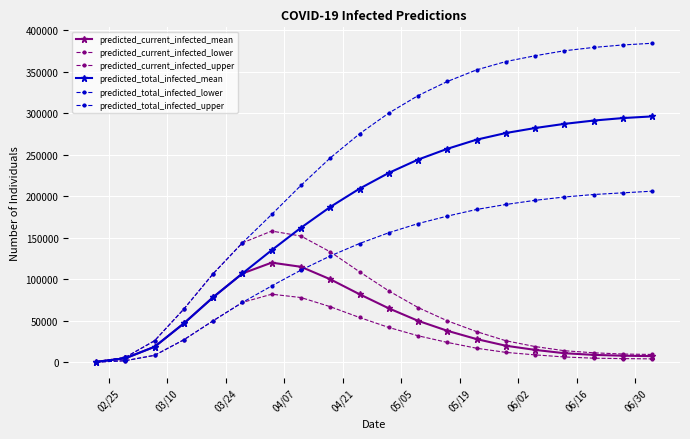

Reading right to left, what are all the values shown in this chart?

predicted_current_infected_mean: 7500	8000	9000	11000	15000	20000	28000	38000	50000	65000	82000	100000	115000	120000	106976	78390	46907	18762	4911	614
predicted_current_infected_lower: 4200	4500	5000	6500	9000	12000	17000	24000	32000	42000	54000	67000	78000	82000	72136	50053	27197	8476	2000	250
predicted_current_infected_upper: 9500	10000	11500	14000	19000	26000	37000	50000	66000	86000	109000	133000	152000	158000	143853	106685	64197	26060	6000	750
predicted_total_infected_mean: 296000	294000	291000	287000	282000	276000	268000	257000	244000	228000	209000	187000	162000	135000	106976	78390	46907	18762	4911	614
predicted_total_infected_lower: 206000	204000	202000	199000	195000	190000	184000	176000	167000	156000	143000	128000	111000	92000	72136	50053	27197	8476	2000	250
predicted_total_infected_upper: 384000	382000	379000	375000	369000	362000	352000	338000	321000	300000	275000	246000	213000	178000	143853	106685	64197	26060	6000	750